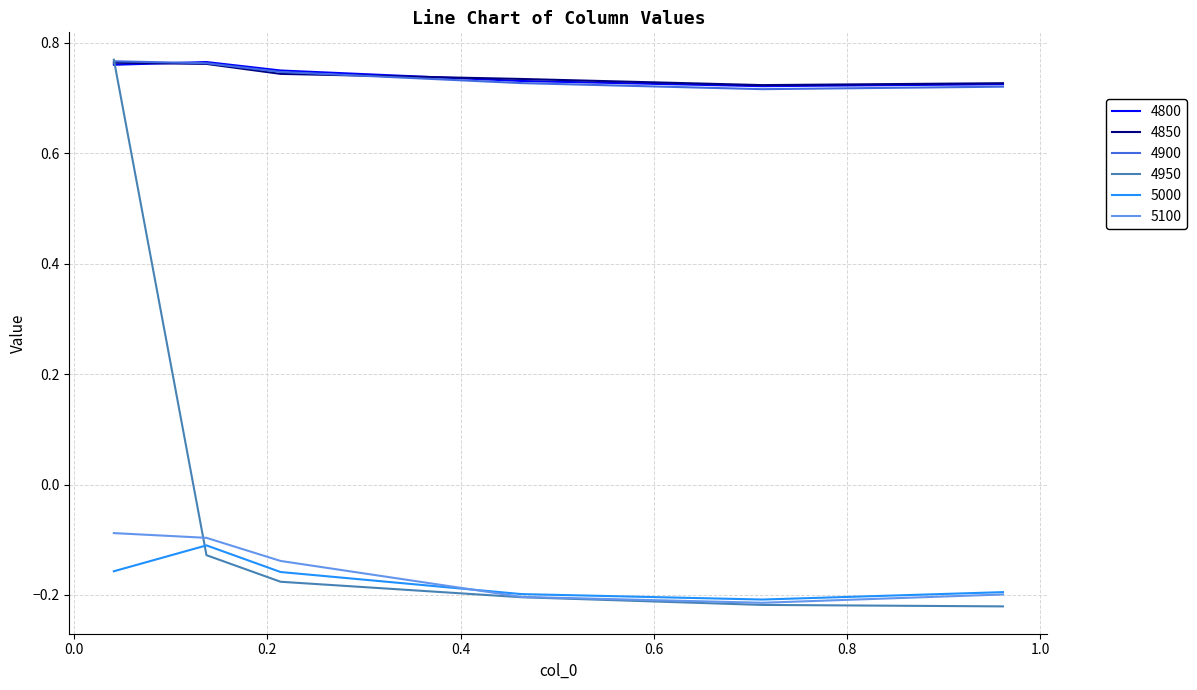

How many lines are shown in the chart?

6